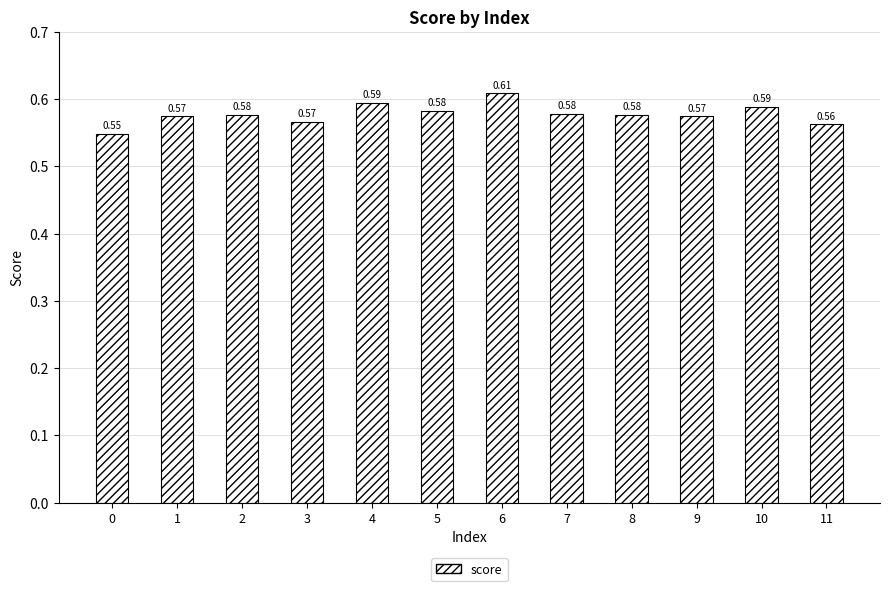

What is the sum of all values?

6.9